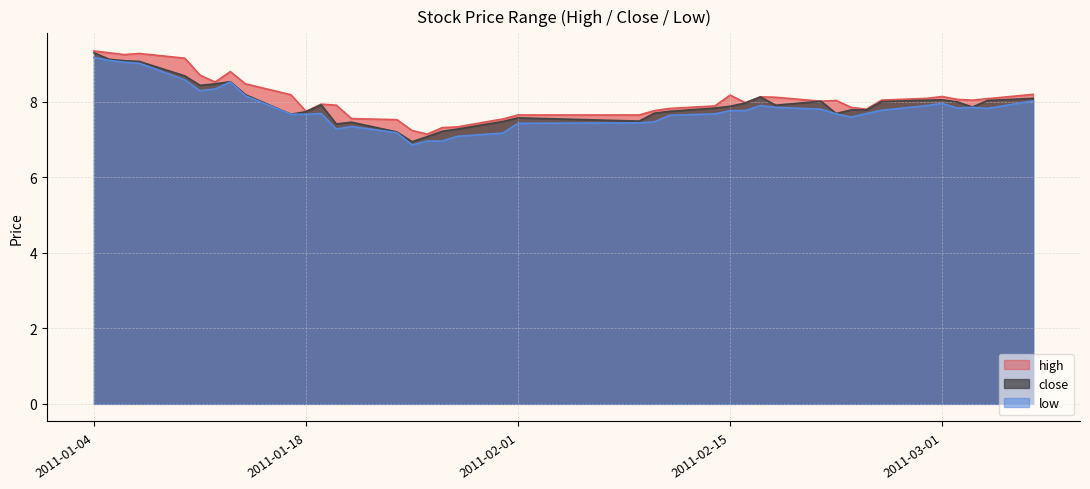

Is it true that low equals 7.8 at 2011-03-04?

True